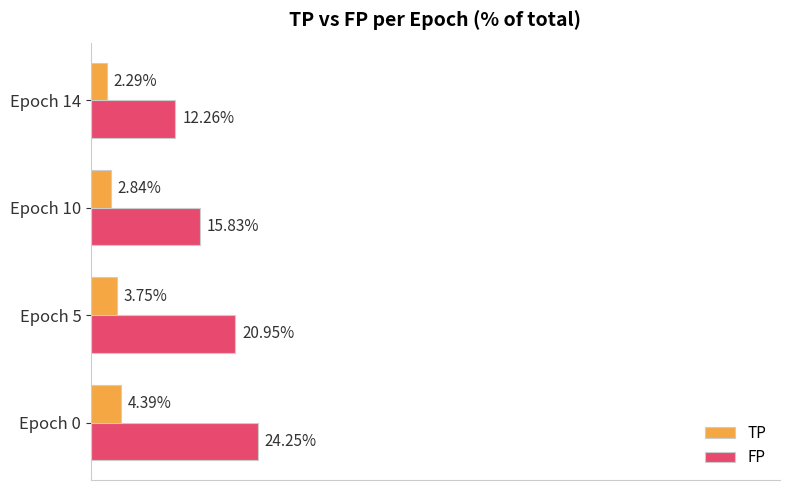

Which series has the widest spread of values?

FP